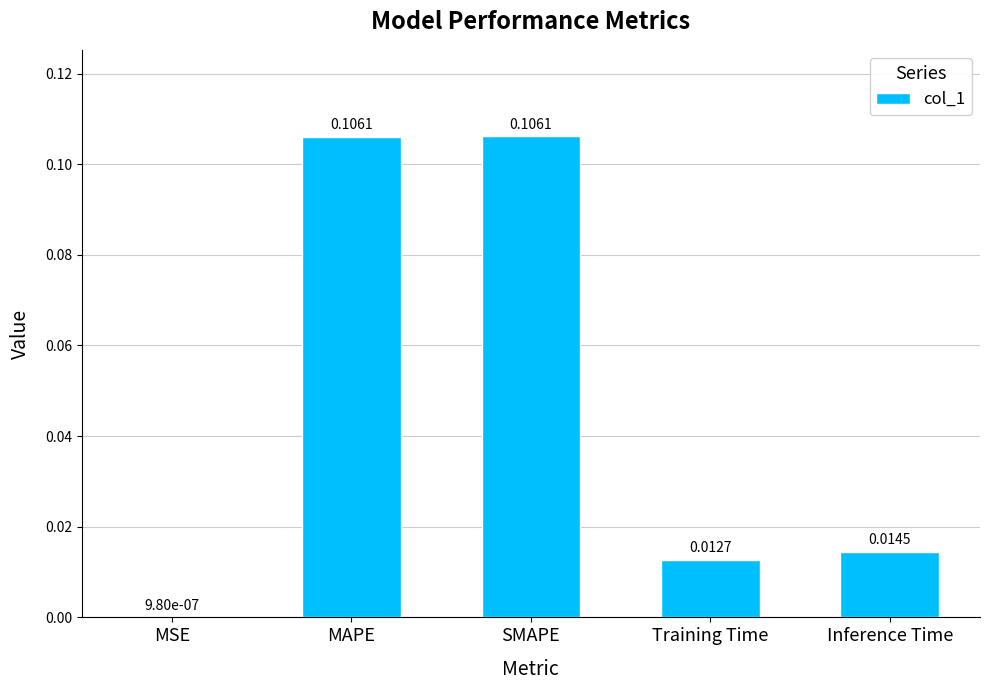

At which label is the value closest to 0?

MSE